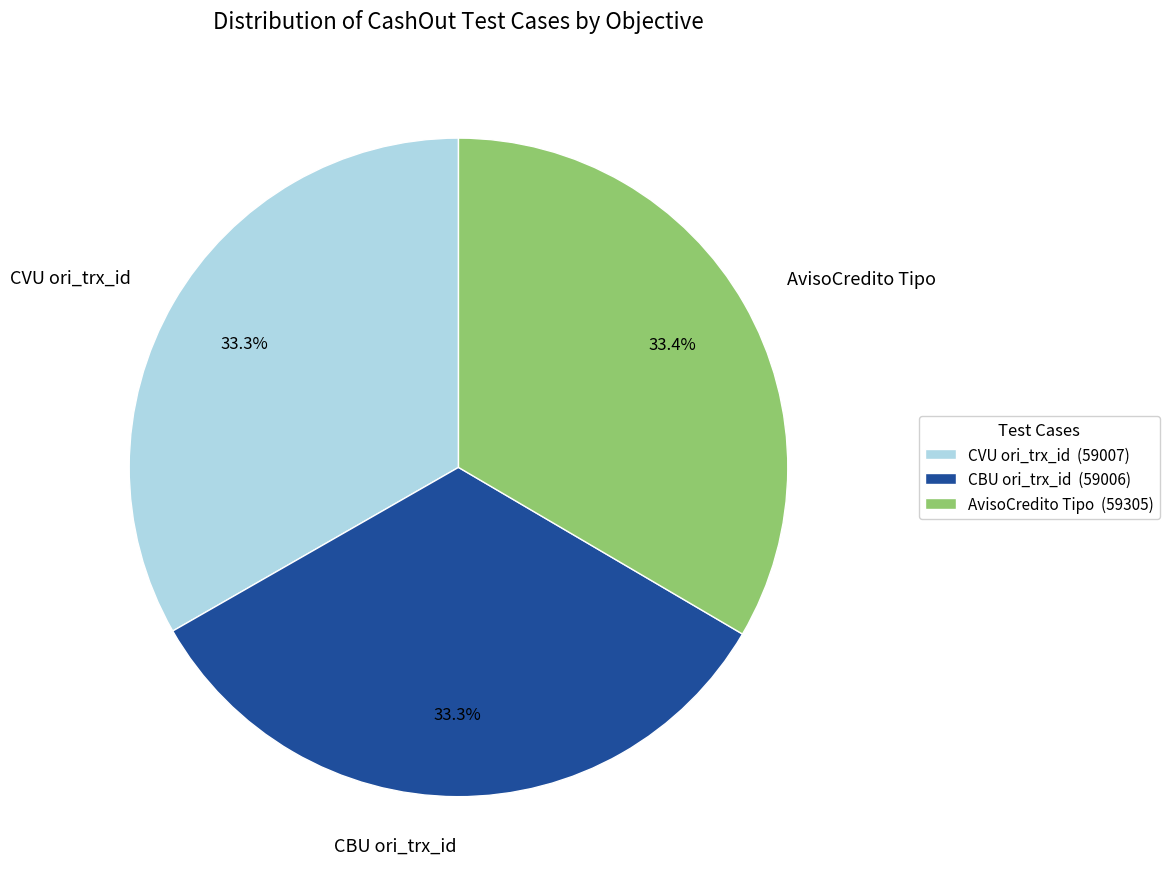

What is the ratio of the value at CVU ori_trx_id to the value at CBU ori_trx_id?

1.0